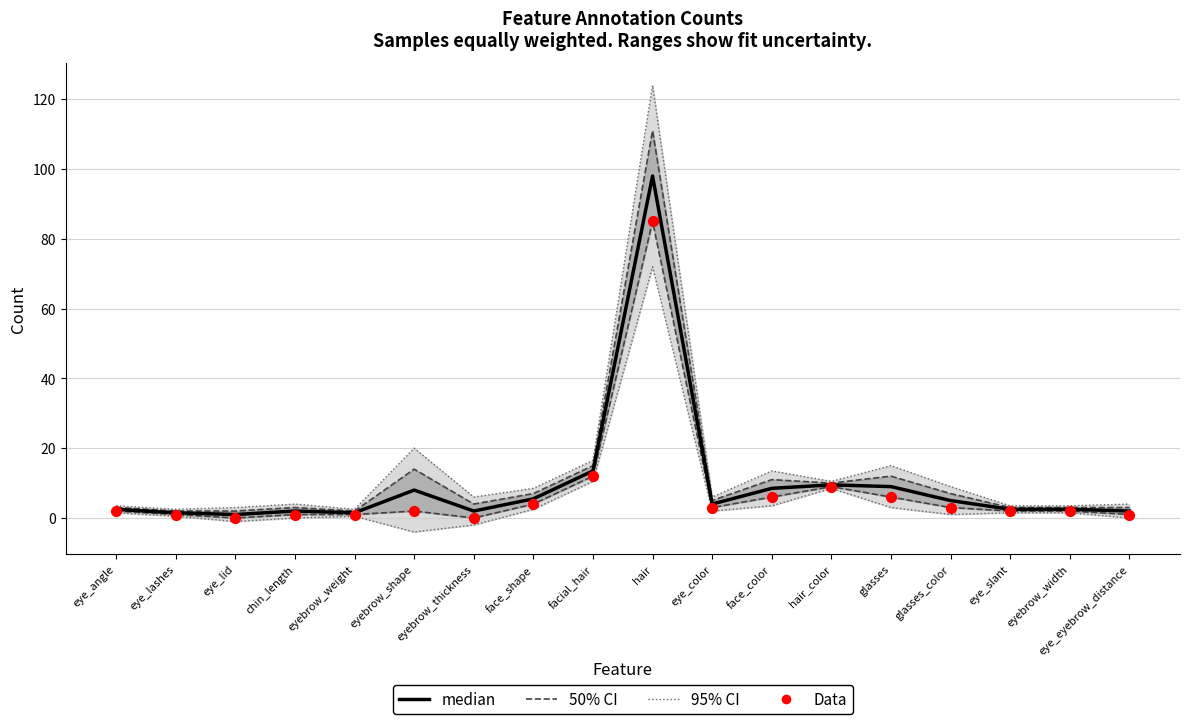

Which series reaches the maximum Y coordinate?

median